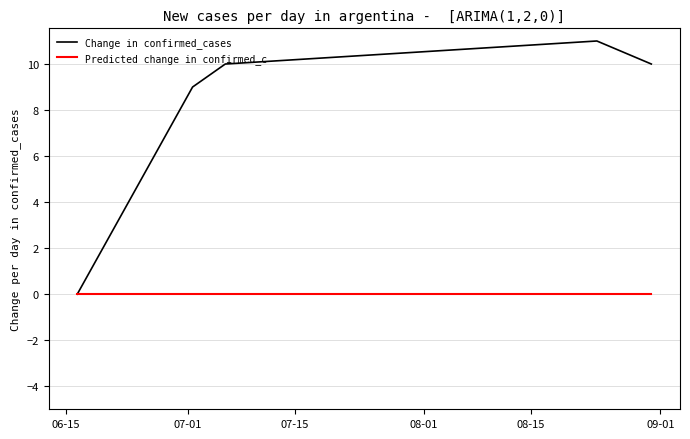

How many lines are shown in the chart?

2